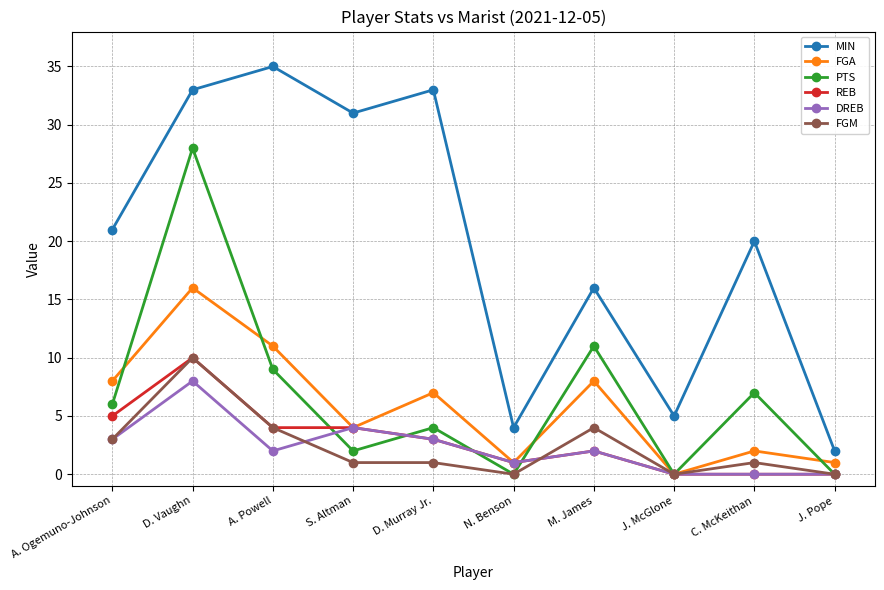

Read the DREB value at D. Murray Jr..

3